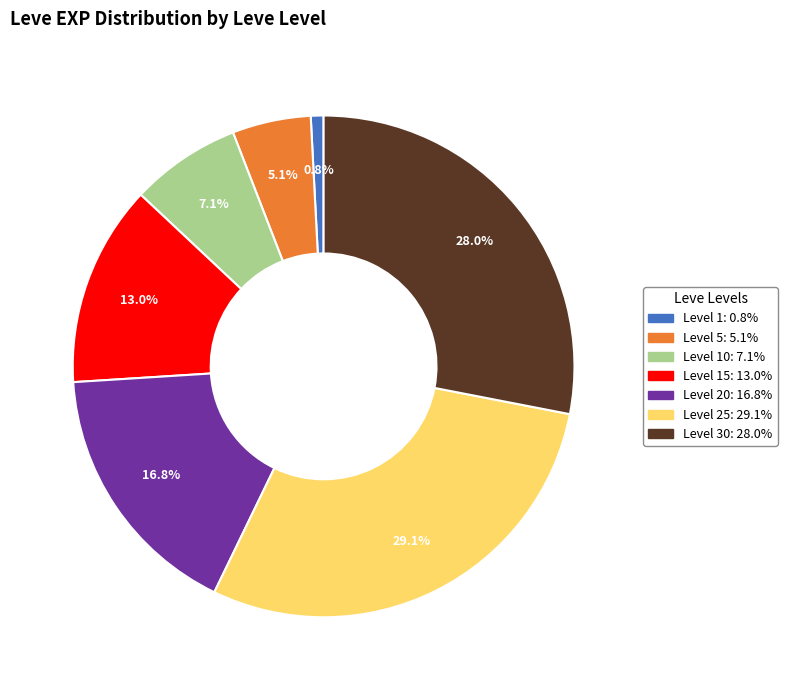

To the nearest percent, what is the average slice percentage?

14%